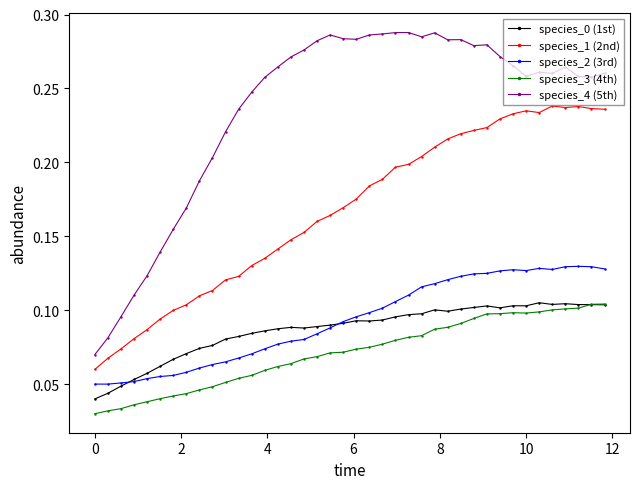

Which series has the largest total across all categories?

species_4 (5th)